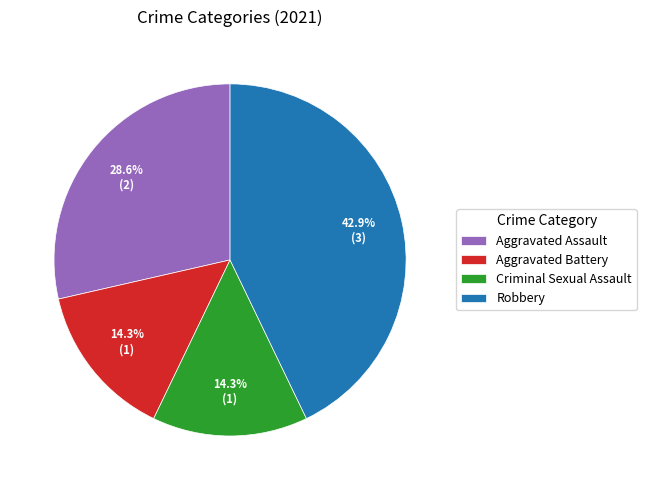

How many slices are in this pie chart?

4